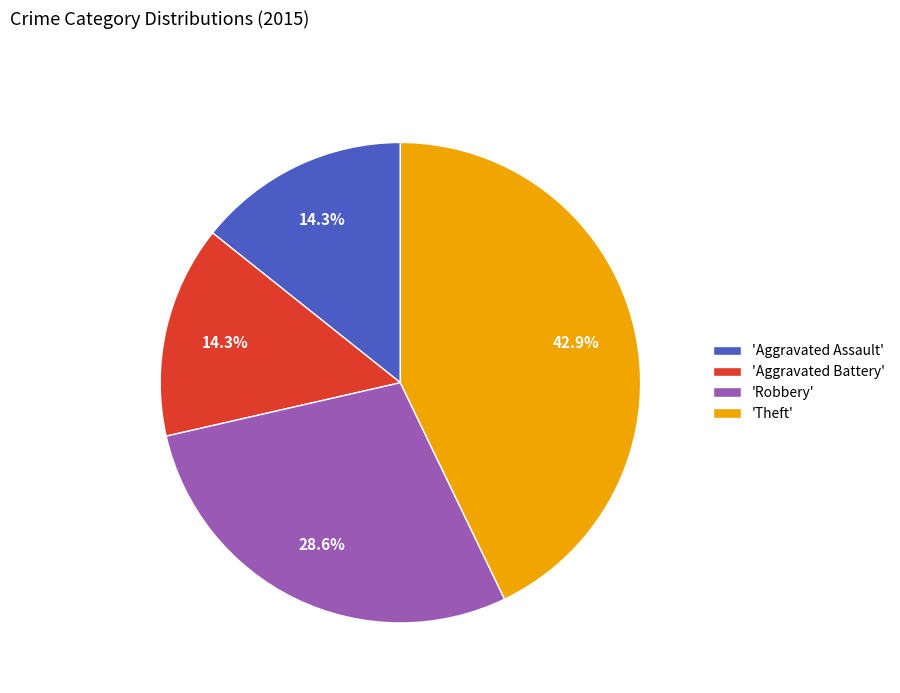

To the nearest percent, what is the difference between the largest and smallest slice percentages?

29%